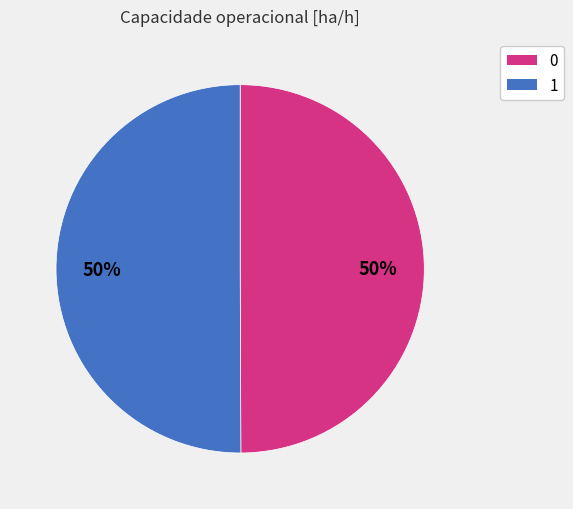

The 0 slice represents 50% of the pie. True or false?

True